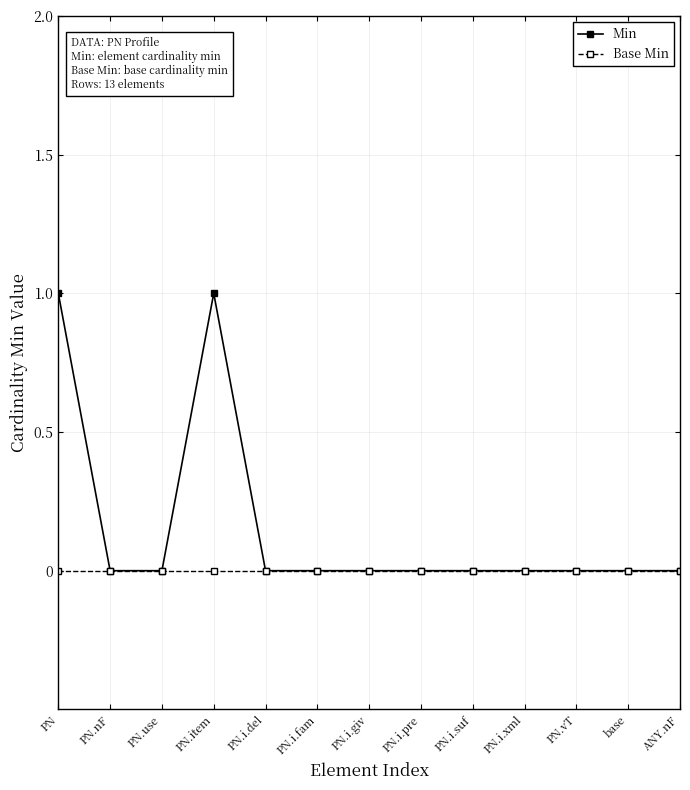

Is it true that Base Min equals 0 at PN.i.pre?

True